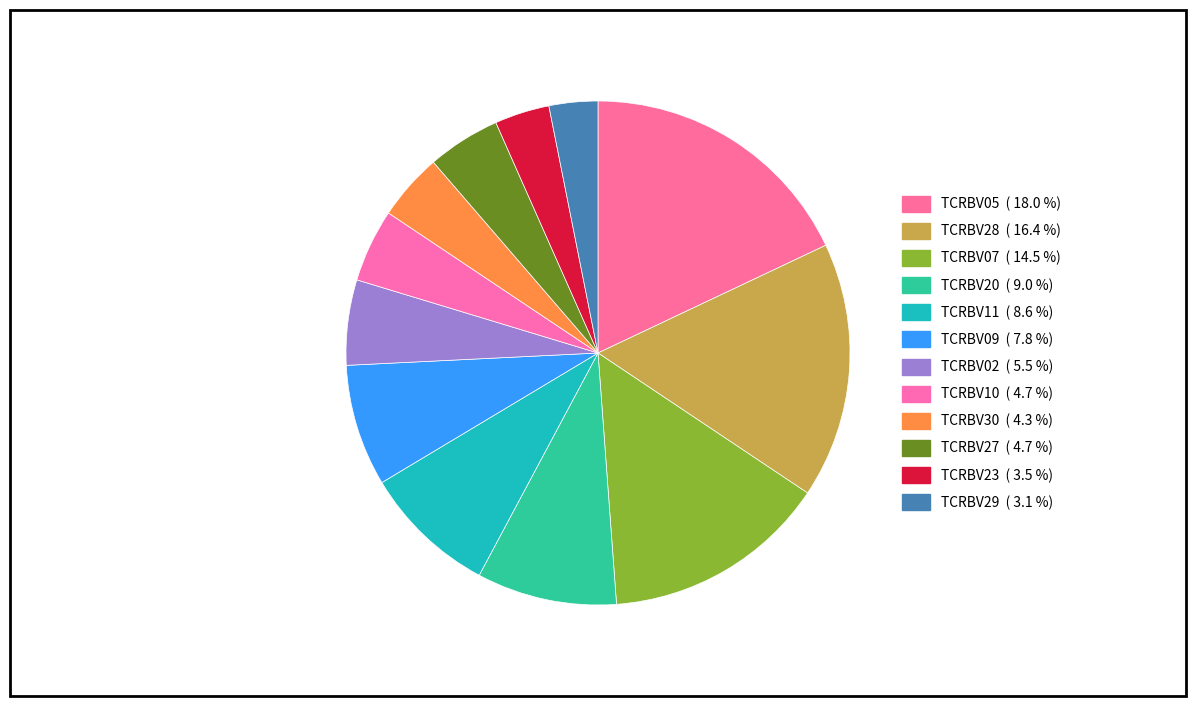

Count the number of slices in the pie.

12